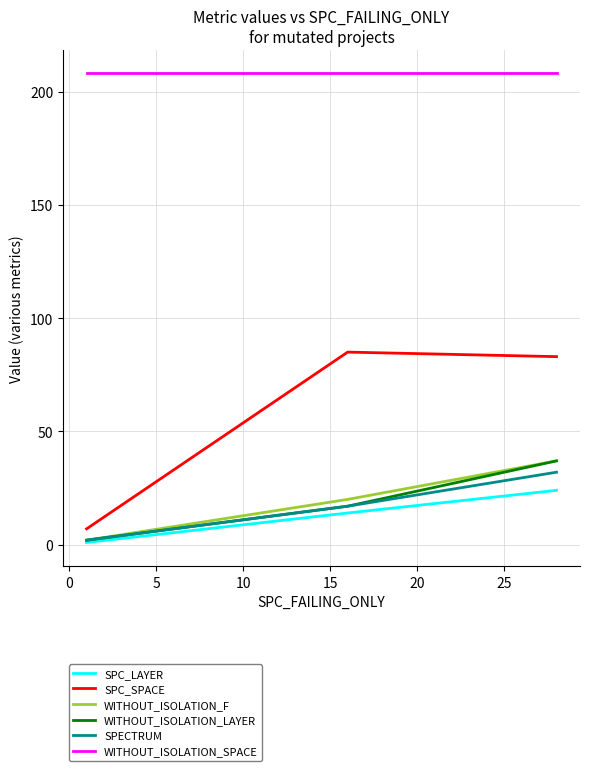

What is the difference between the maximum and minimum values in the SPC_LAYER series?

23